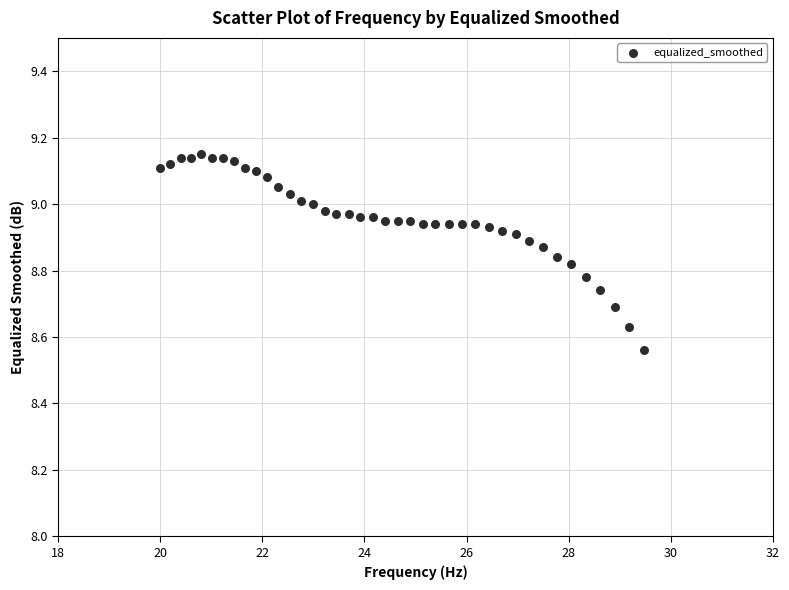

What is the range of Y values (max minus min)?

0.6